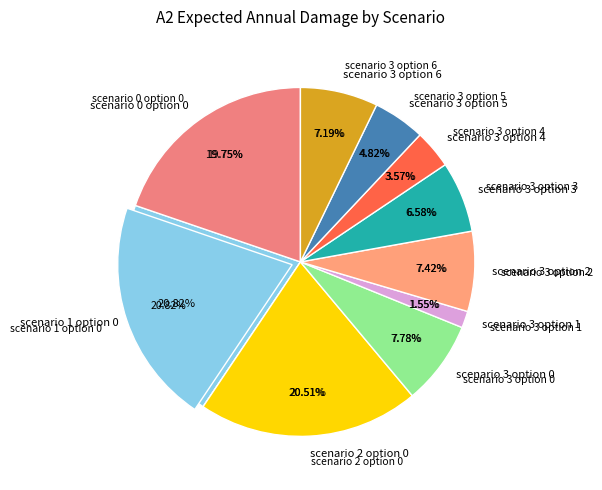

How much of the chart is everything except scenario 3 option 0?

92.2%